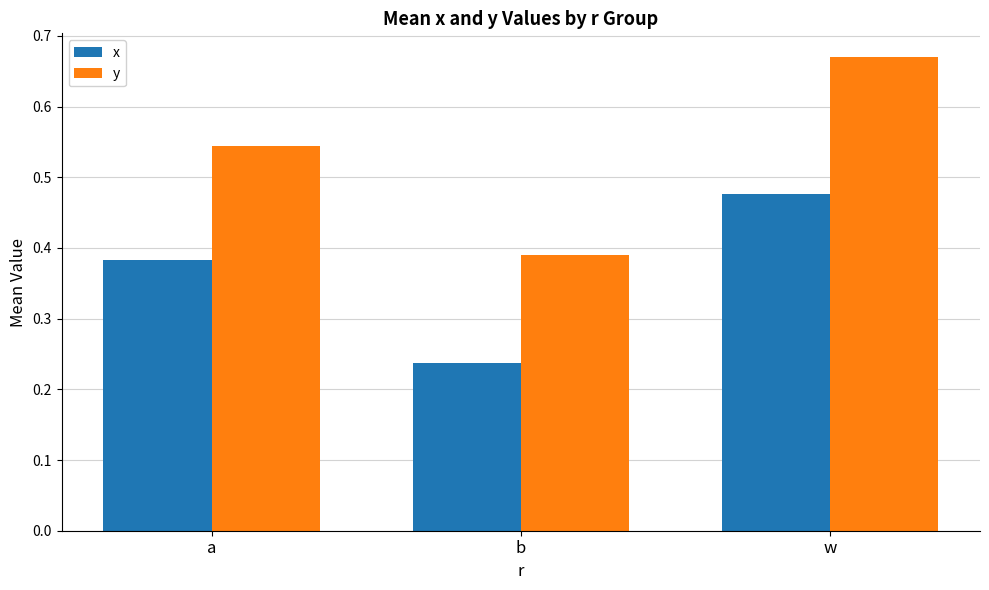

What is the sum of all x values?

1.1